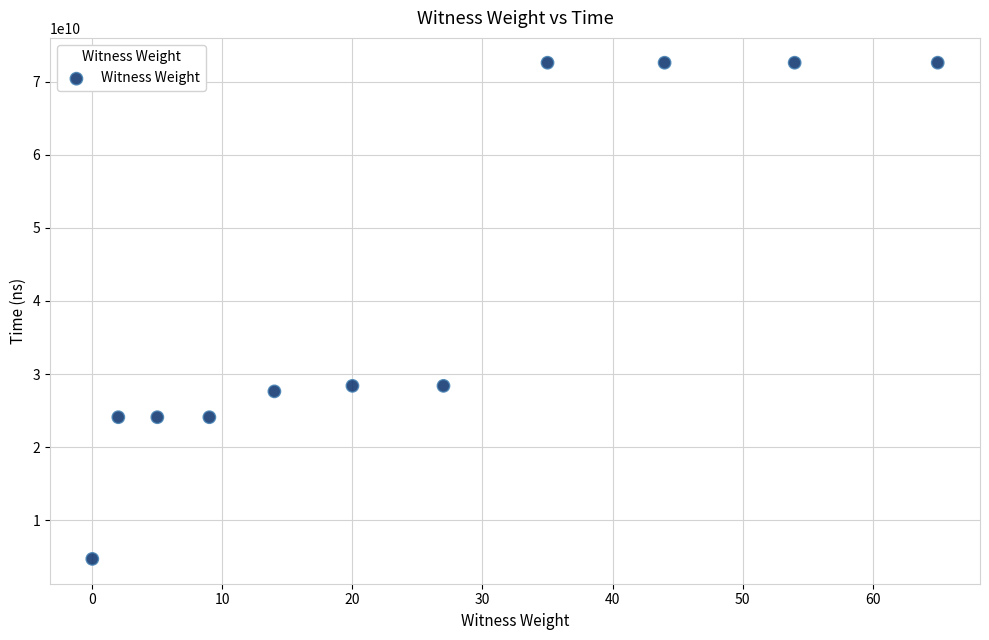

What is the range of X values (max minus min)?

65